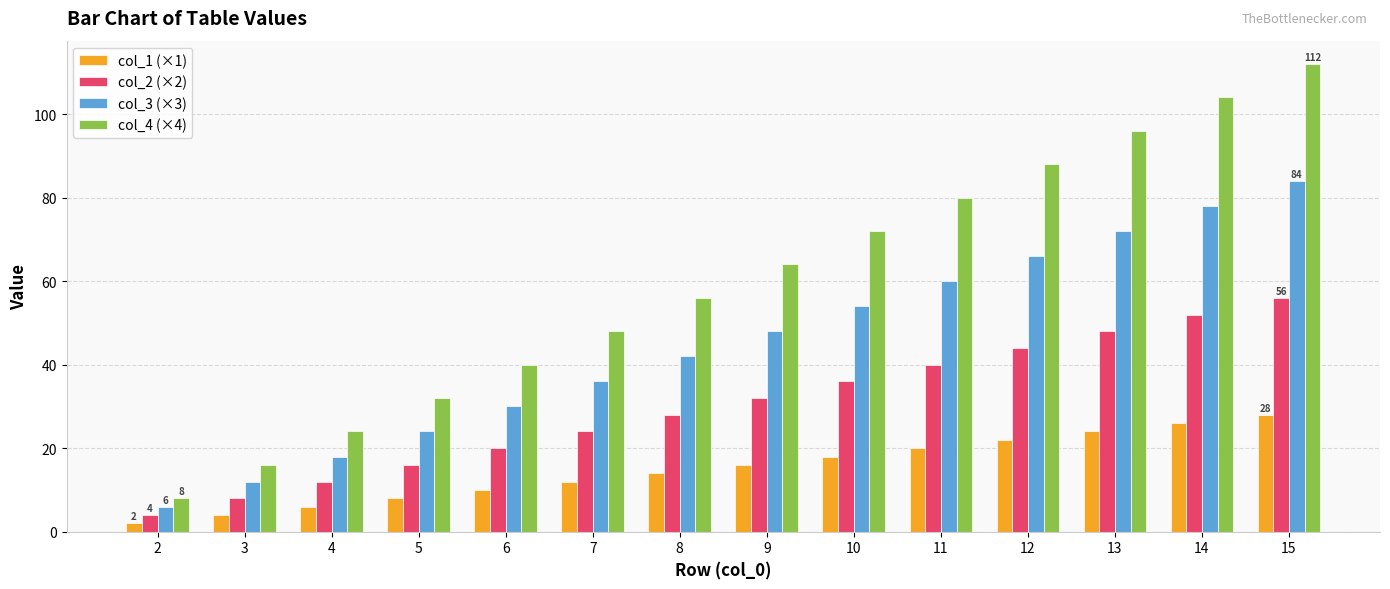

The col_3 (×3) series shows 84 at 15. True or false?

True